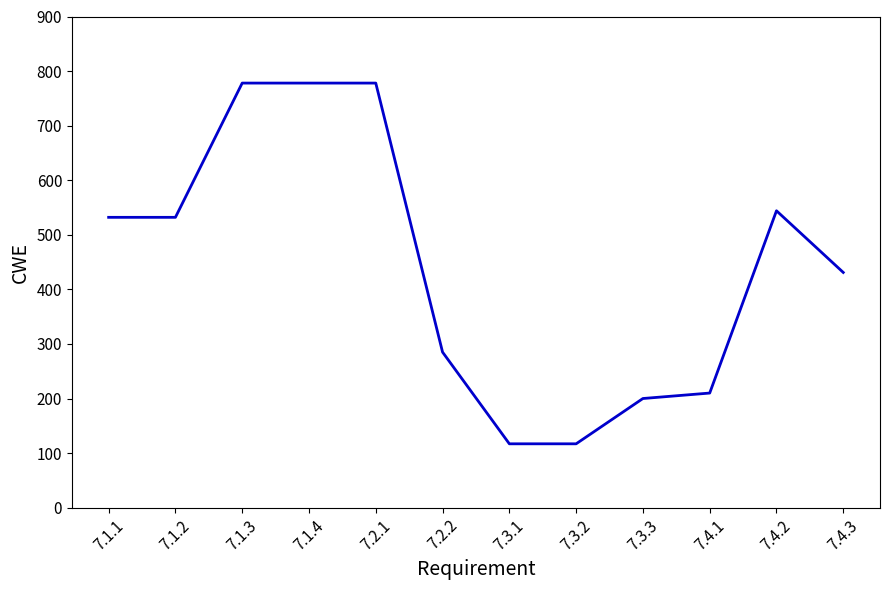

What is the minimum value shown in the chart?

117